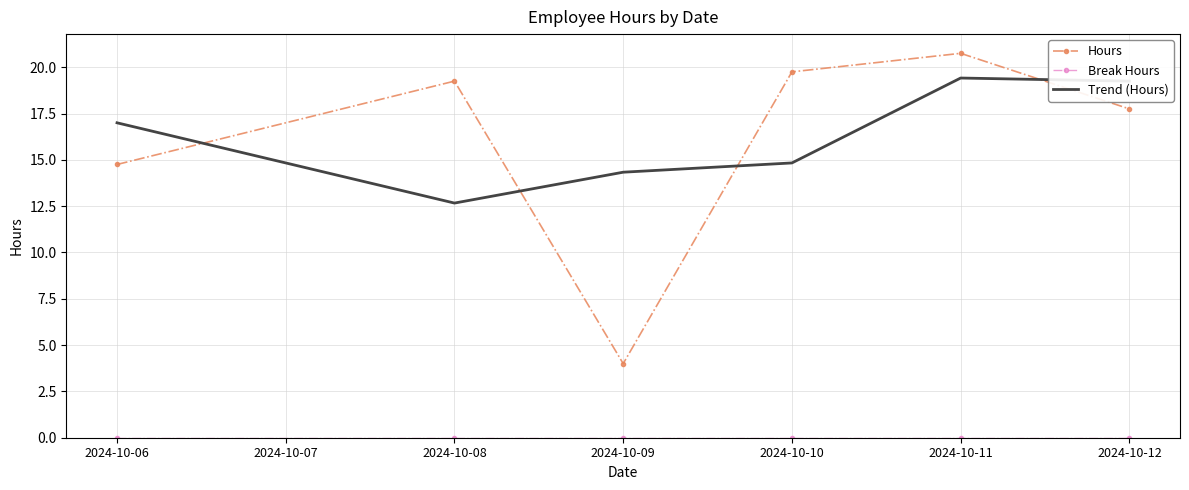

What is the difference between the second highest and second lowest values in the Trend (Hours) series?

4.9